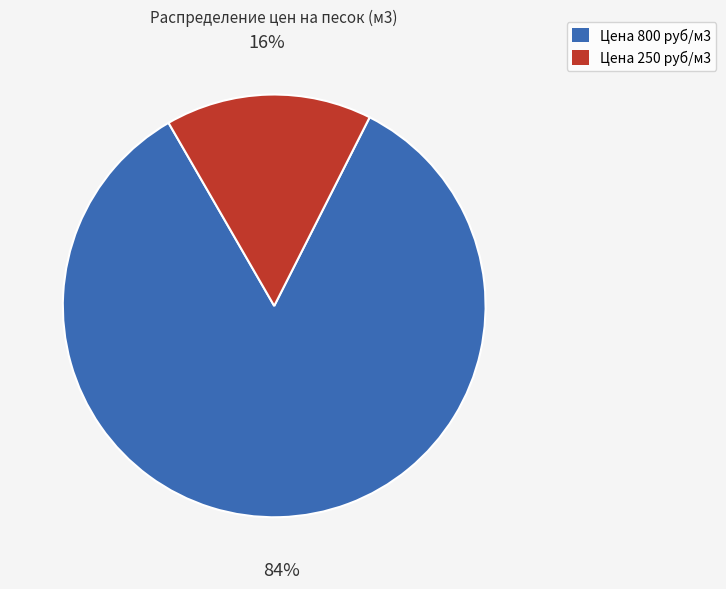

Does any single category account for the majority?

Yes